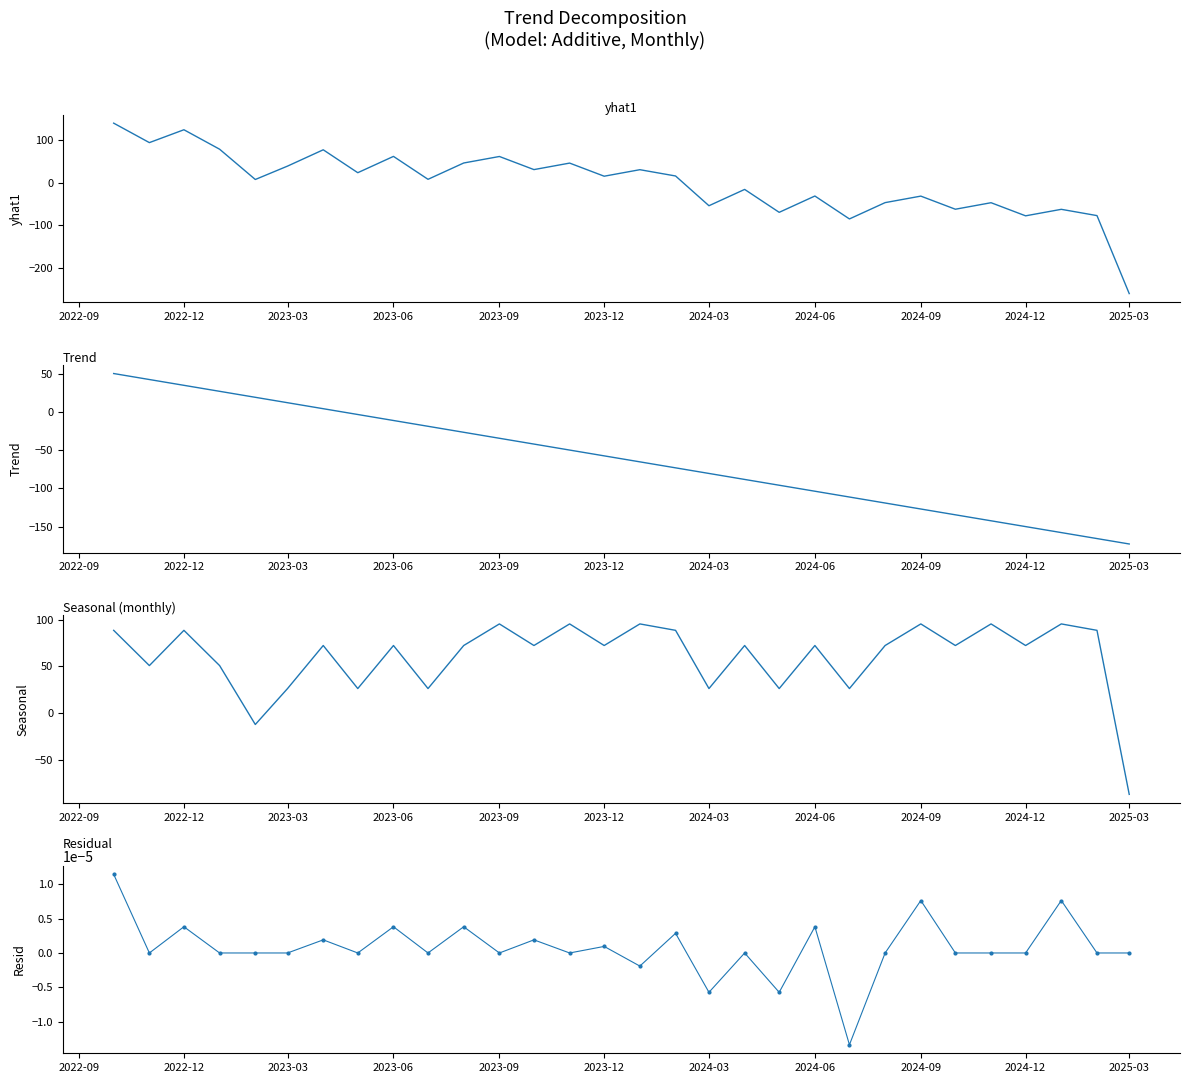

How many data points does each series have?

30